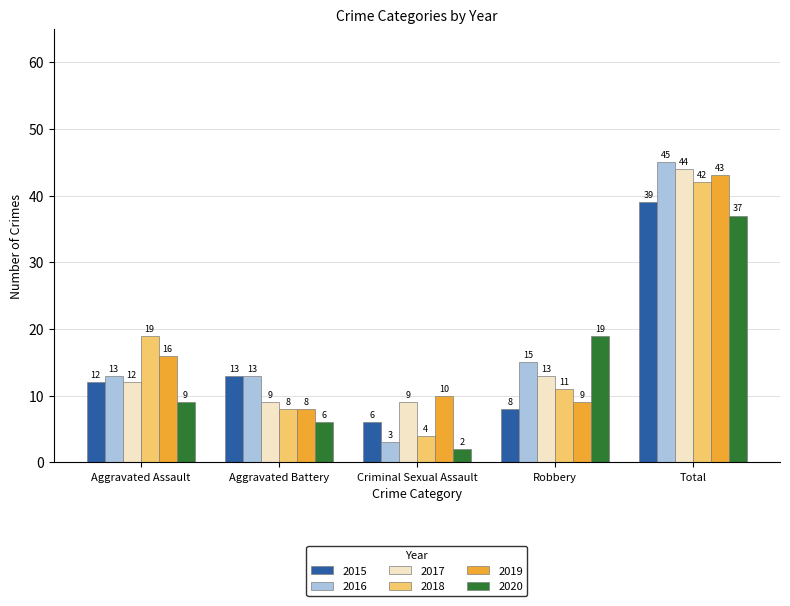

What is the approximate value of 2016 at Total, to the nearest 5?

45